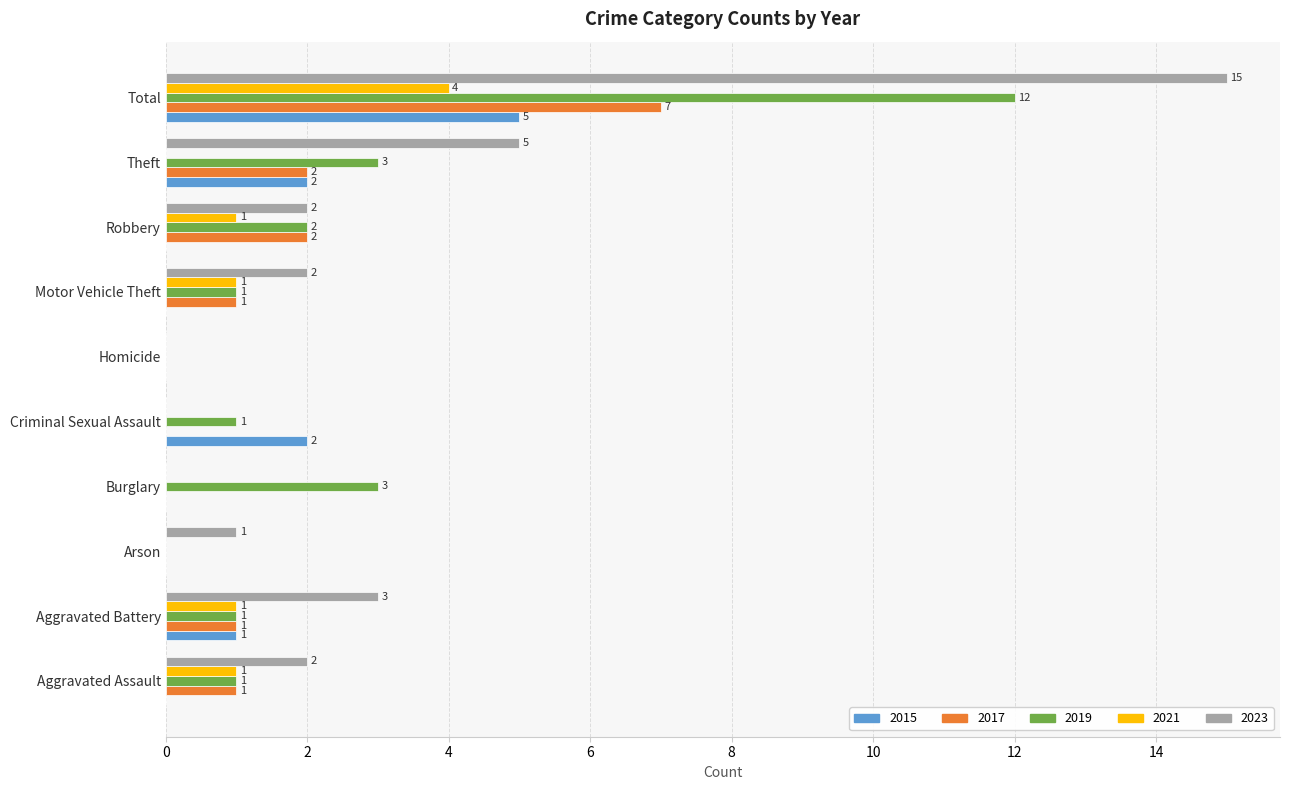

How many values in 2017 are above zero?

6